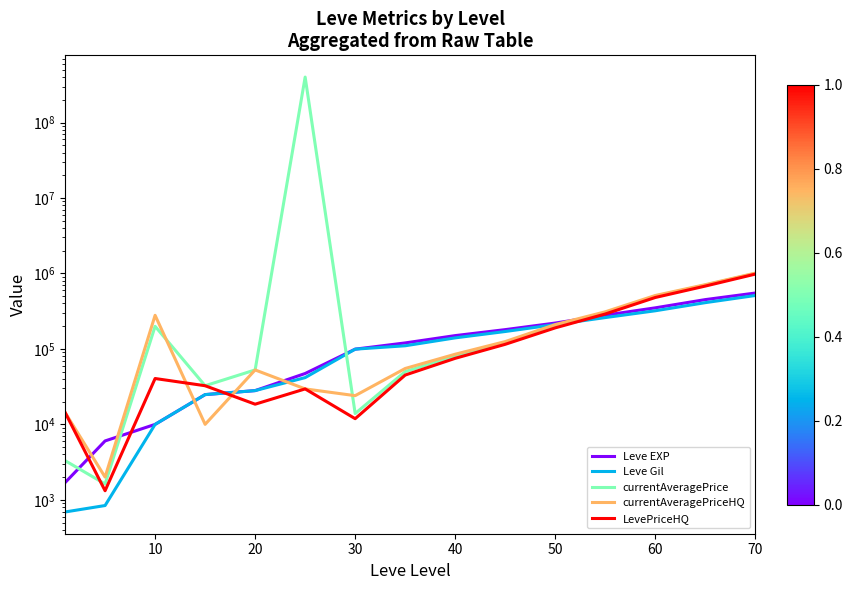

Which series has the widest spread of values?

currentAveragePrice